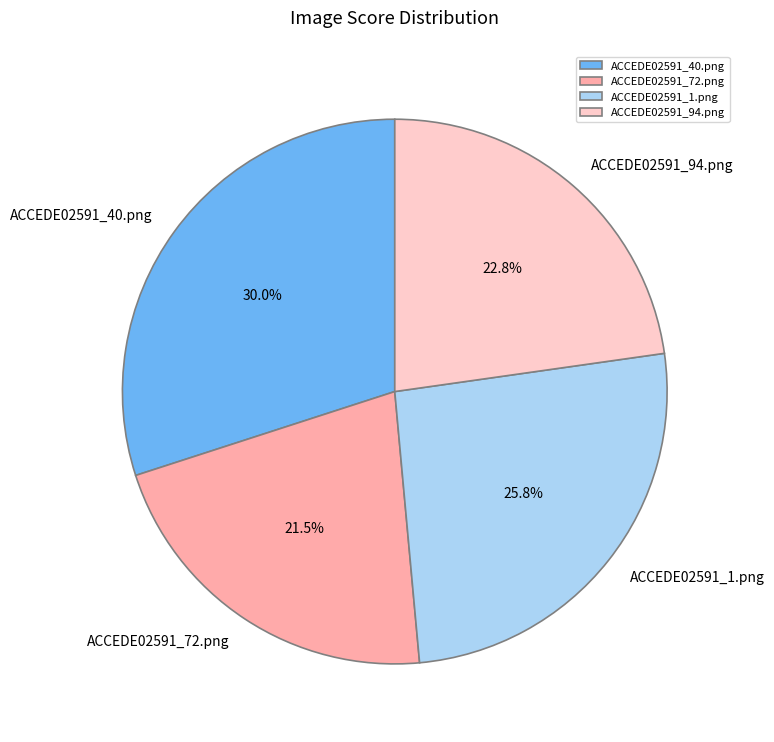

Which has a higher value, ACCEDE02591_1.png or ACCEDE02591_40.png?

ACCEDE02591_40.png